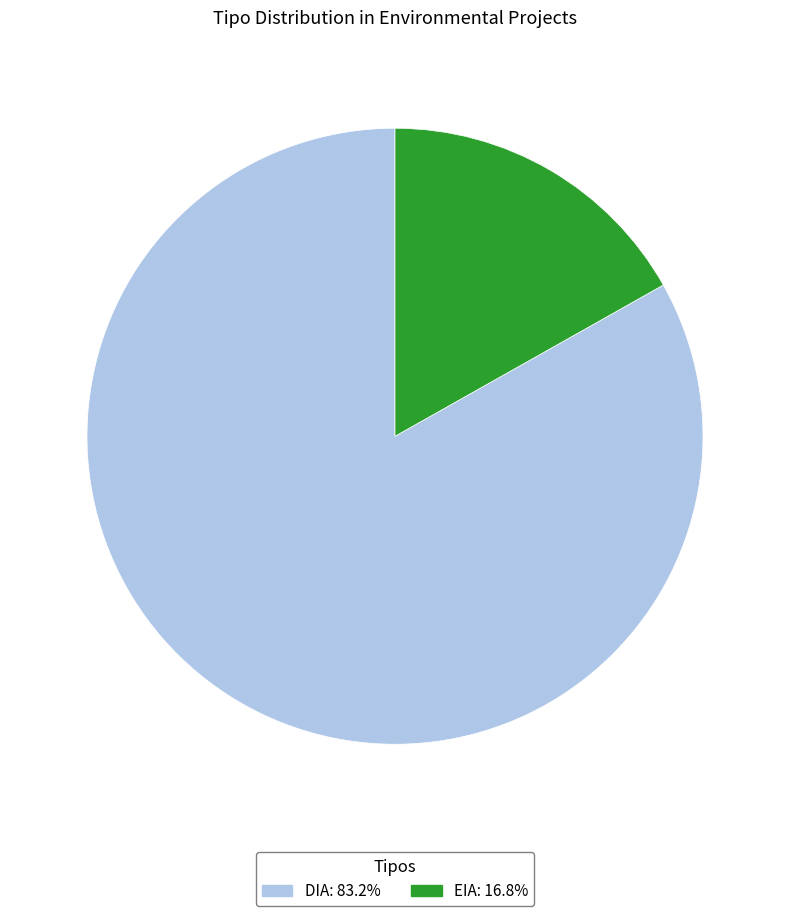

Which has a higher value, EIA or DIA?

DIA